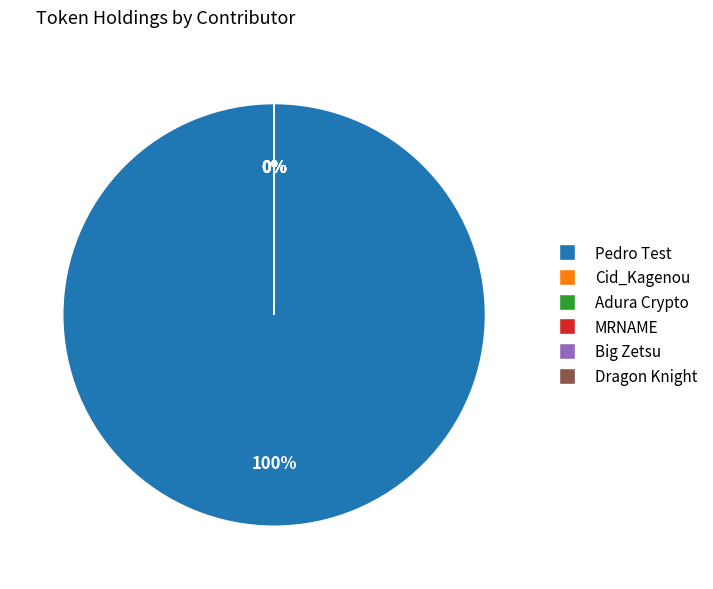

Which category has the biggest portion of the pie?

Pedro Test